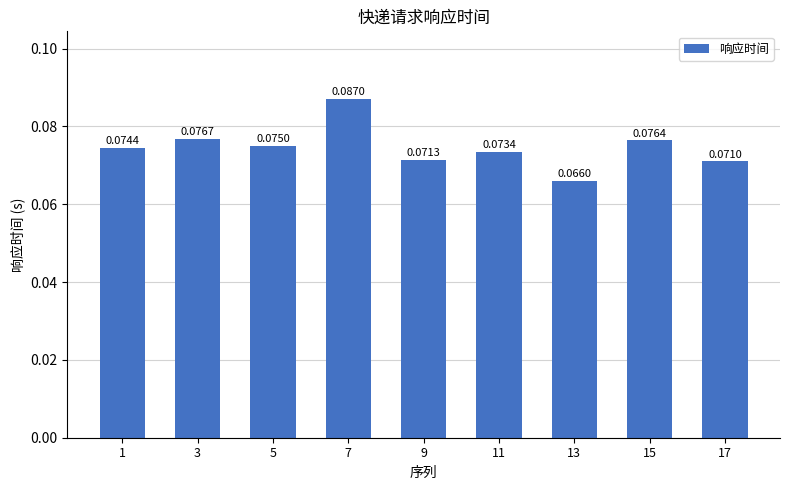

Which has a higher value, 17 or 9?

9